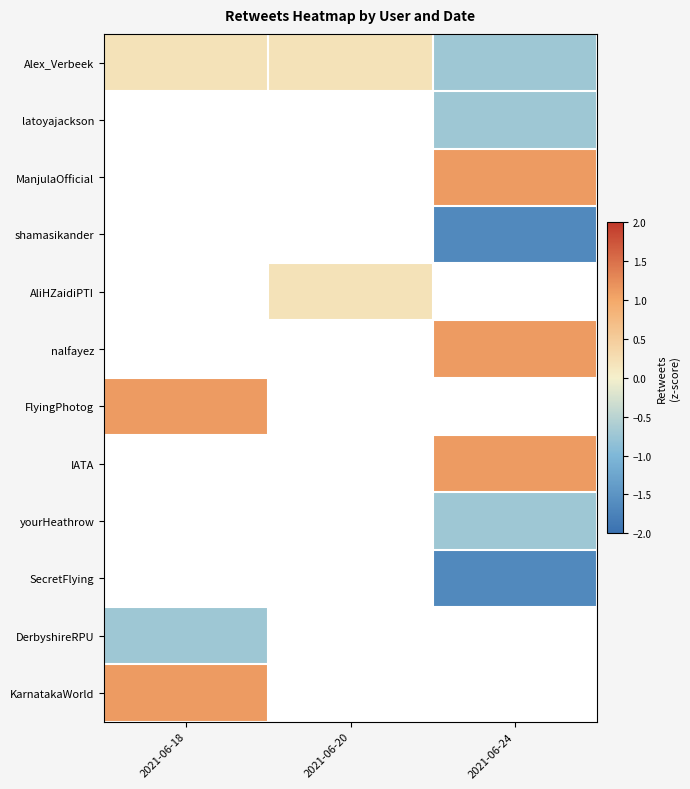

The value of yourHeathrow at 2021-06-24 is -0.7. True or false?

True